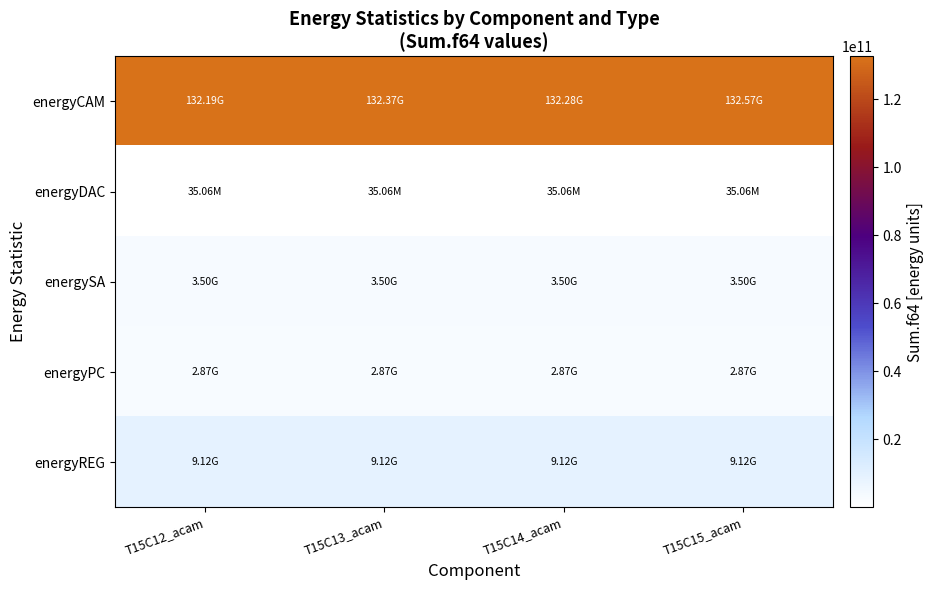

At how many categories does at least one series exceed 77791967534?

4